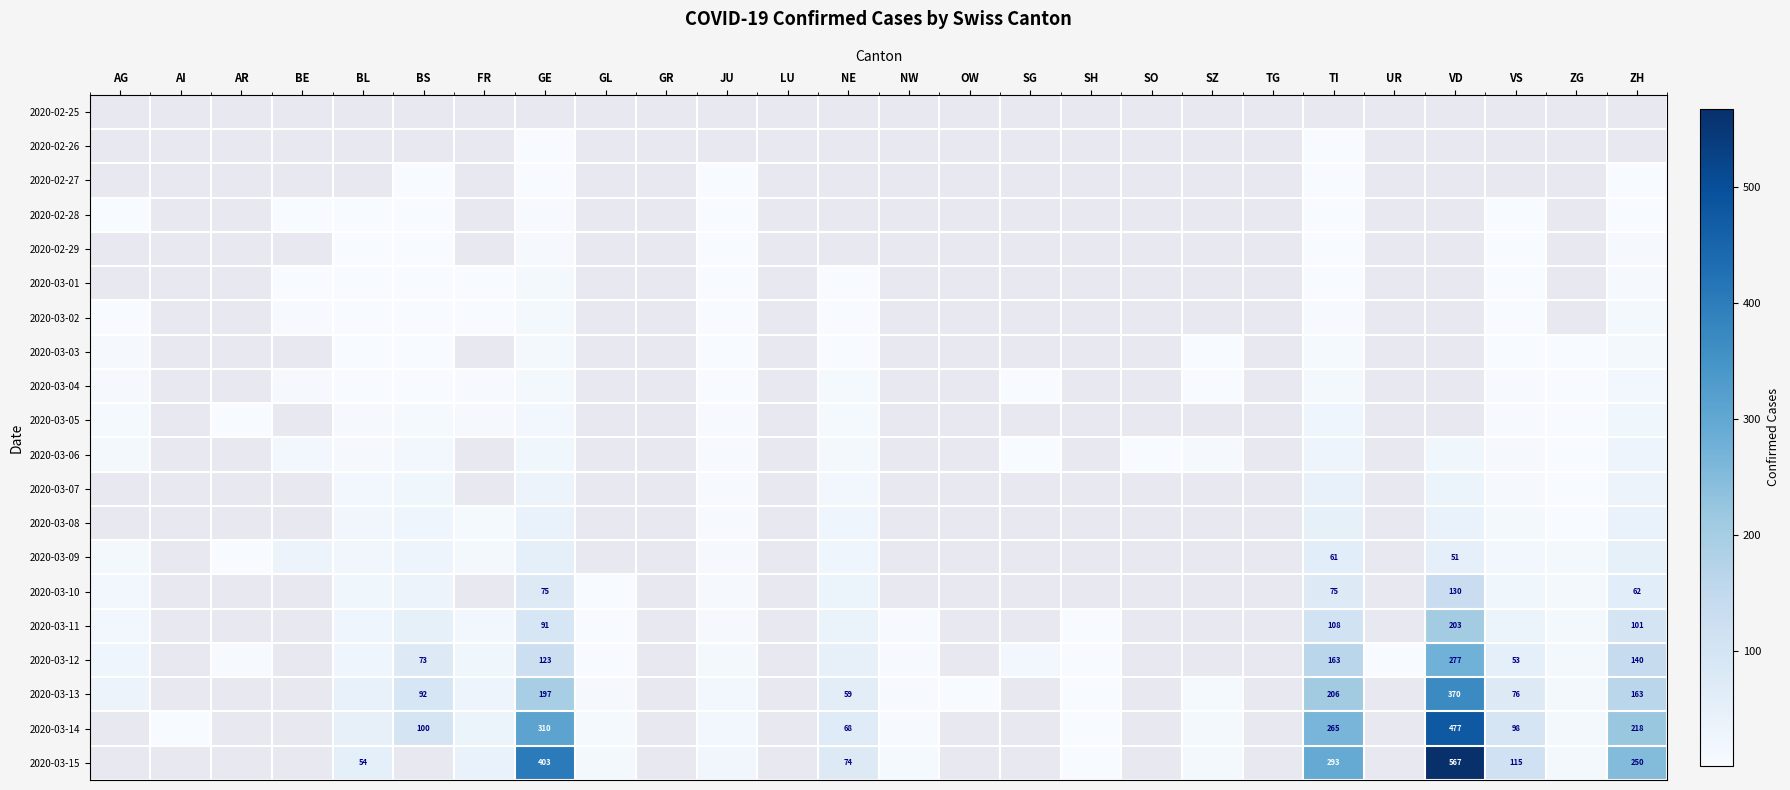

The 2020-03-13 series shows 197 at GE. True or false?

True